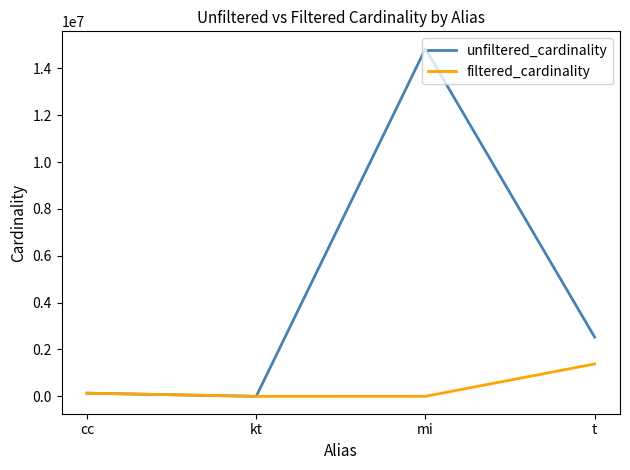

What is the sum of the unfiltered_cardinality values at t and mi?

17364032